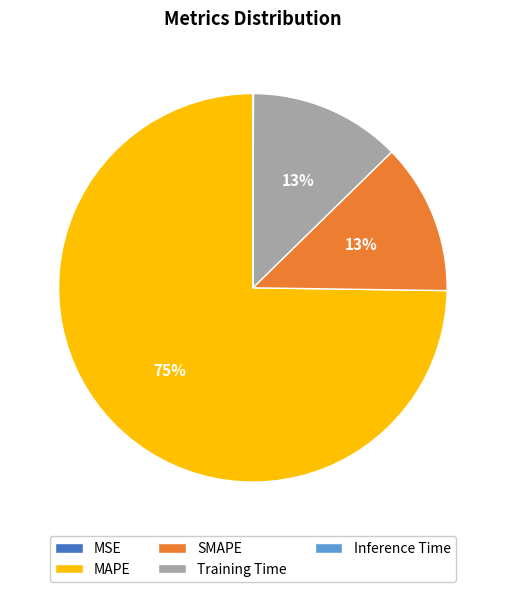

To the nearest percent, what is the average slice percentage?

20%